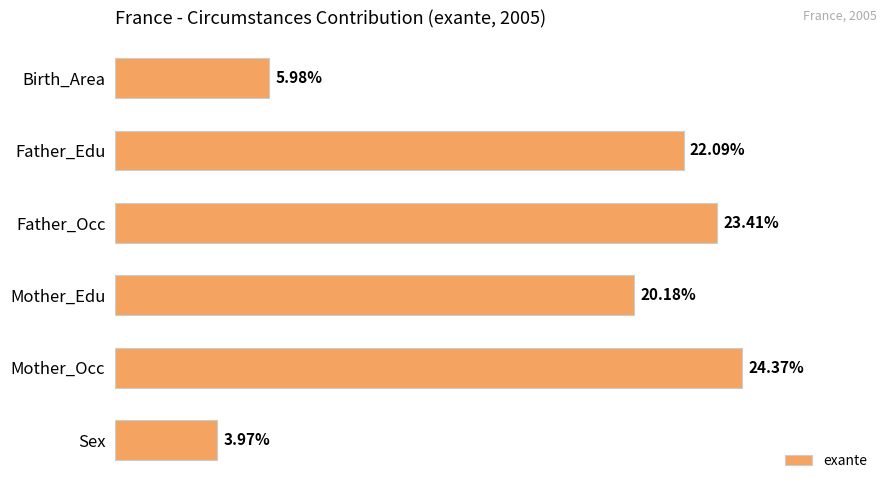

Does the chart contain any negative values?

No